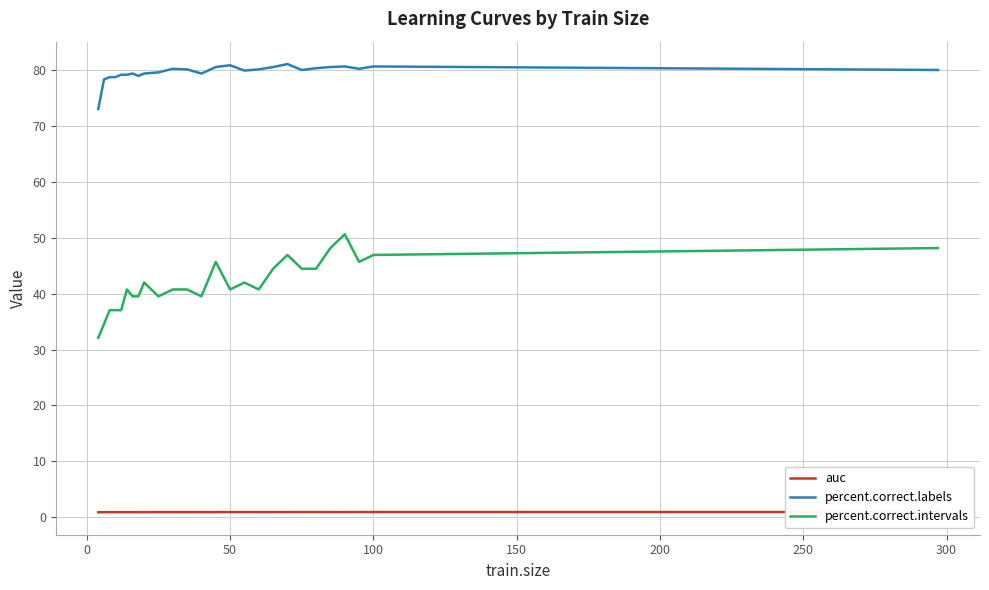

What is the highest value of the percent.correct.labels series?

81.1